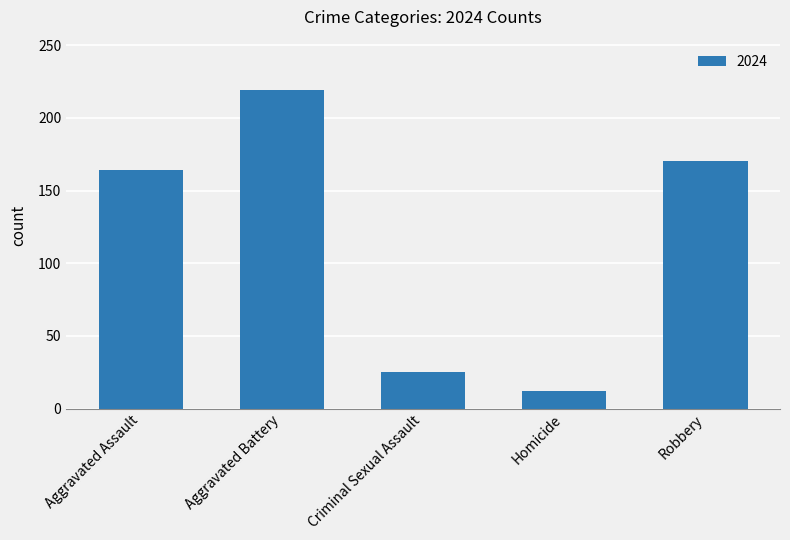

List the labels in order of value, smallest first.

Homicide, Criminal Sexual Assault, Aggravated Assault, Robbery, Aggravated Battery